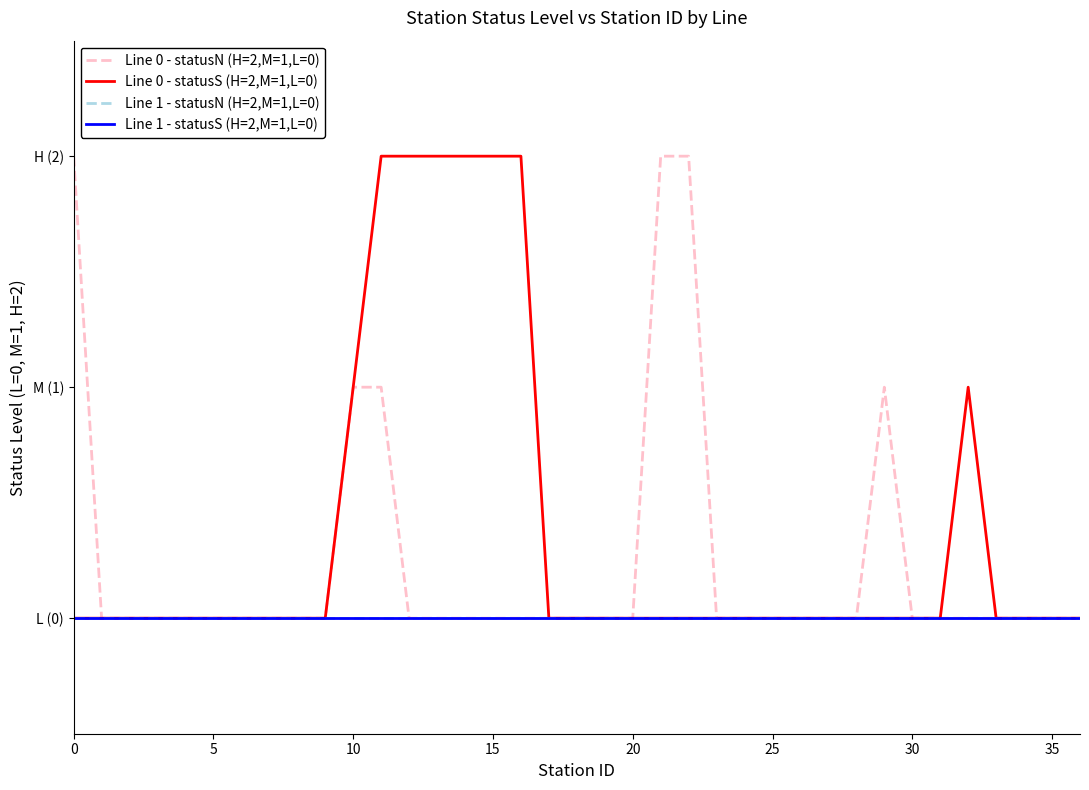

Reading left to right, what are all the values shown in this chart?

Line 0 - statusN (H=2,M=1,L=0): 2	0	0	0	0	0	0	0	0	0	1	1	0	0	0	0	0	0	0	0	0	2	2	0	0	0	0	0	0	1	0	0	0	0	0	0	0
Line 0 - statusS (H=2,M=1,L=0): 0	0	0	0	0	0	0	0	0	0	1	2	2	2	2	2	2	0	0	0	0	0	0	0	0	0	0	0	0	0	0	0	1	0	0	0	0
Line 1 - statusN (H=2,M=1,L=0): 0	0	0	0	0	0	0	0	0	0	0	0	0	0	0	0	0	0	0	0	0	0	0	0	0	0	0	0	0	0	0	0	0	0	0	0	0
Line 1 - statusS (H=2,M=1,L=0): 0	0	0	0	0	0	0	0	0	0	0	0	0	0	0	0	0	0	0	0	0	0	0	0	0	0	0	0	0	0	0	0	0	0	0	0	0